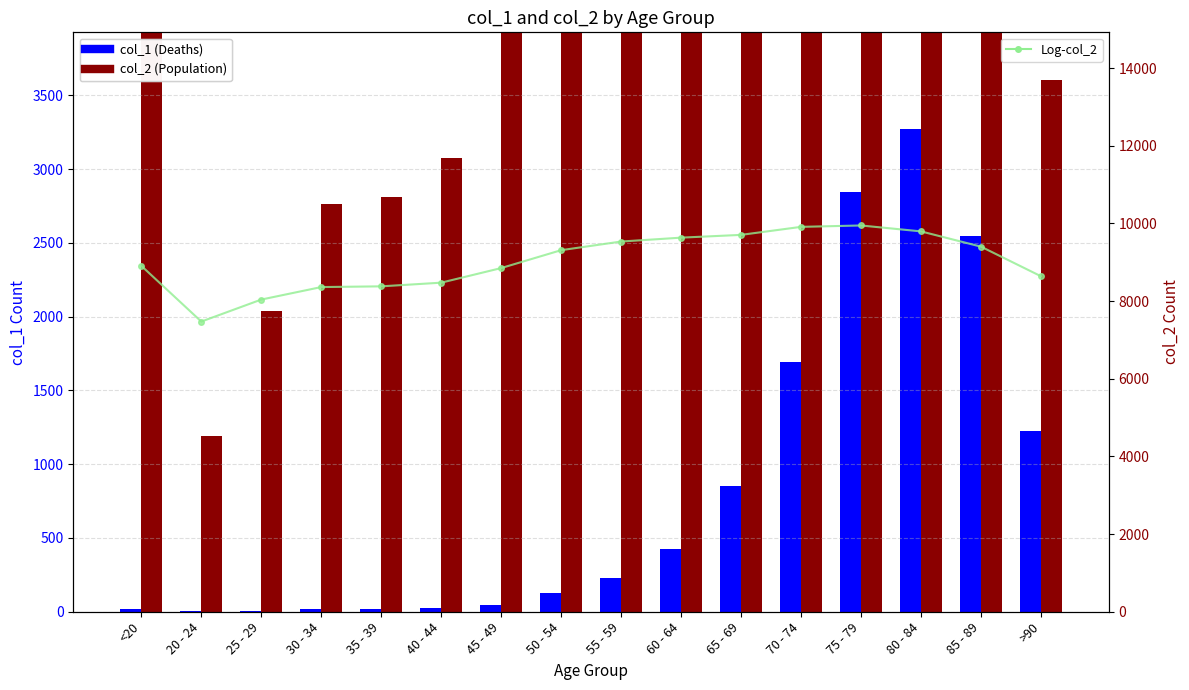

List the series in order of their peak value, highest first.

col_2 (Population), Log-col_2, col_1 (Deaths)